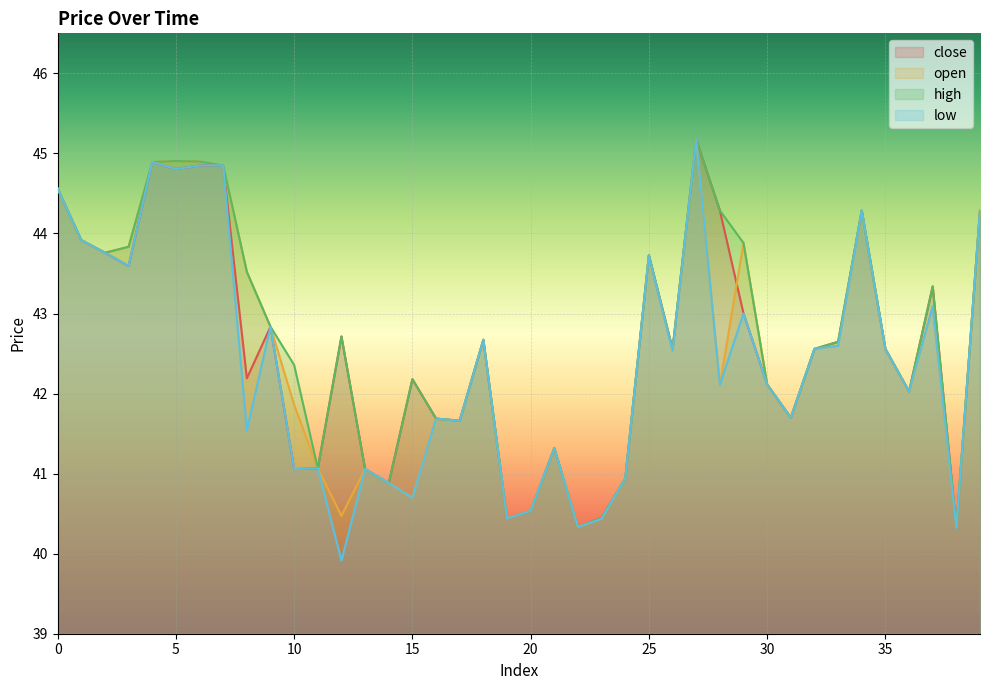

Which series has the largest total across all categories?

high